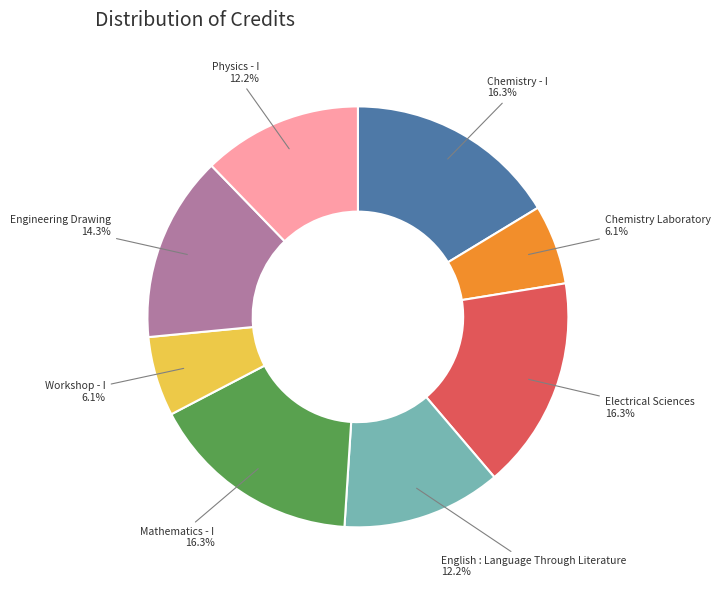

Is there a majority slice in this chart?

No